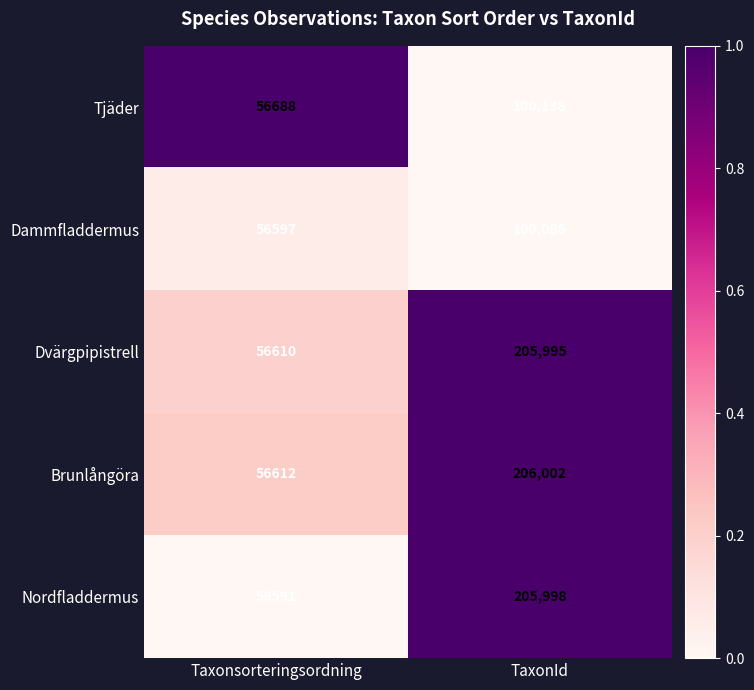

How many distinct data groups are displayed?

5